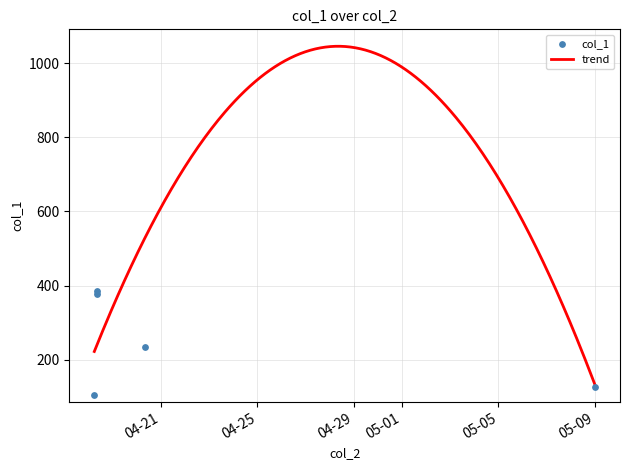

What is the ratio of the value at 2019-04-18 05:58:56 to the value at 2019-04-18 05:52:04?

4.4